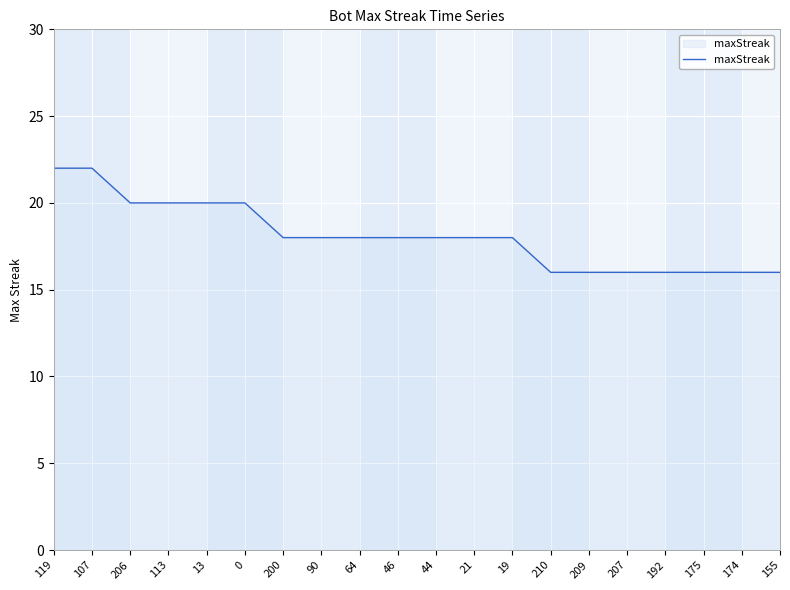

What position from the right is 113?

17